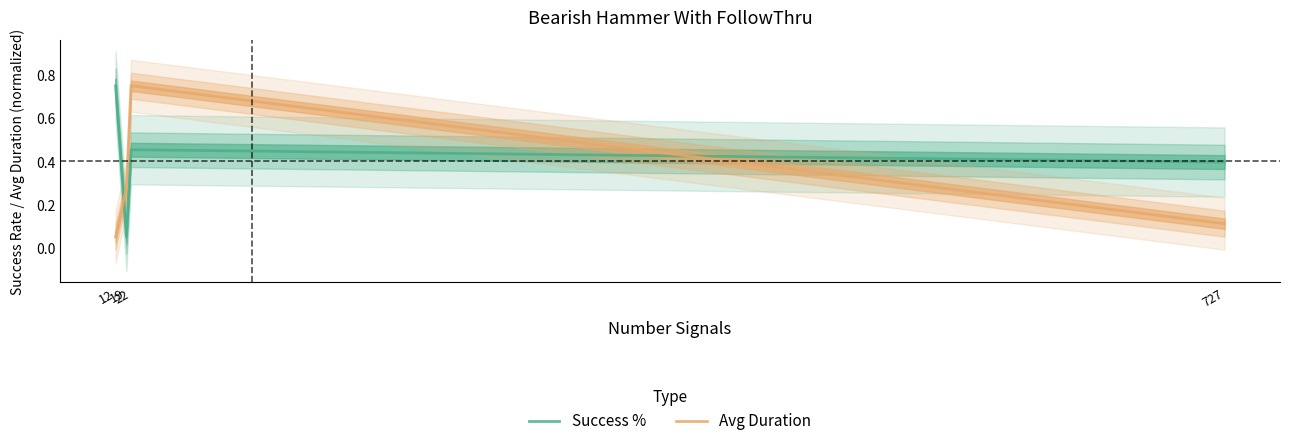

What is the sum of all Avg Duration values?

1.2